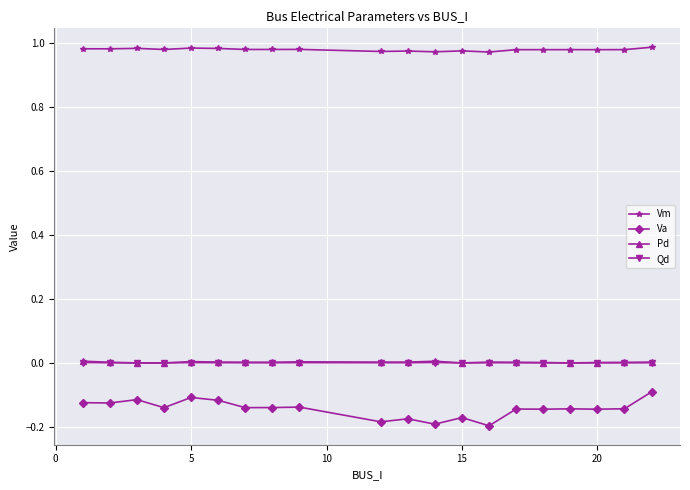

Which series has the largest range (max minus min)?

Va